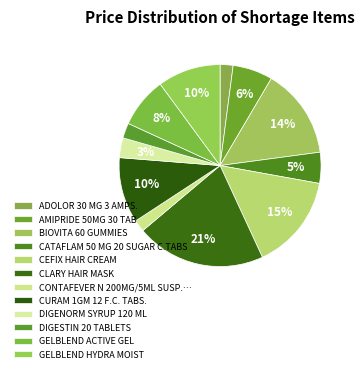

Is the sum of CEFIX HAIR CREAM and GELBLEND HYDRA MOIST greater than half?

No